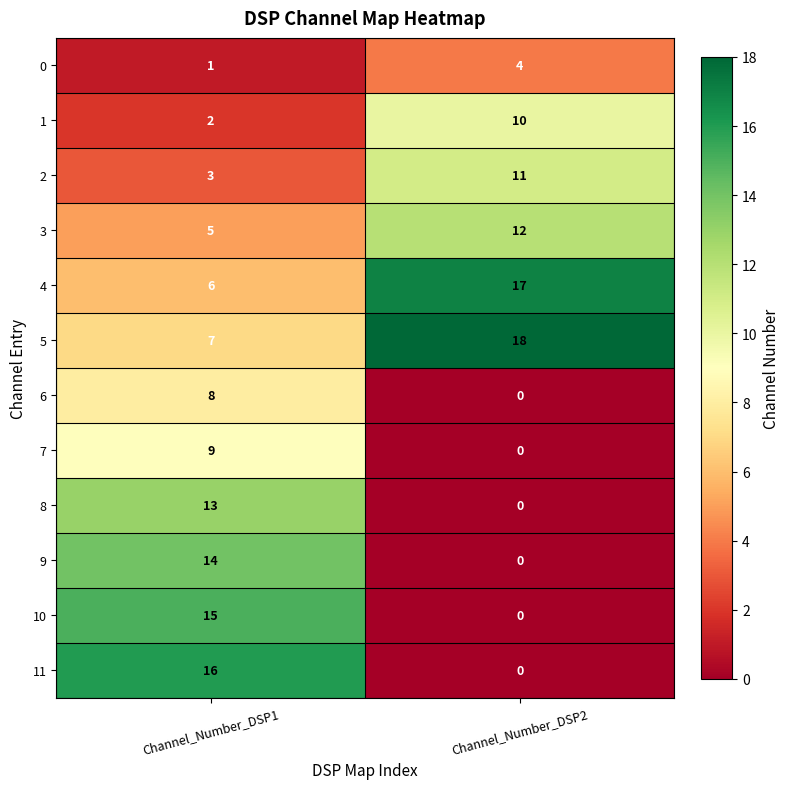

What is the difference between the 9 values at Channel_Number_DSP1 and Channel_Number_DSP2?

14